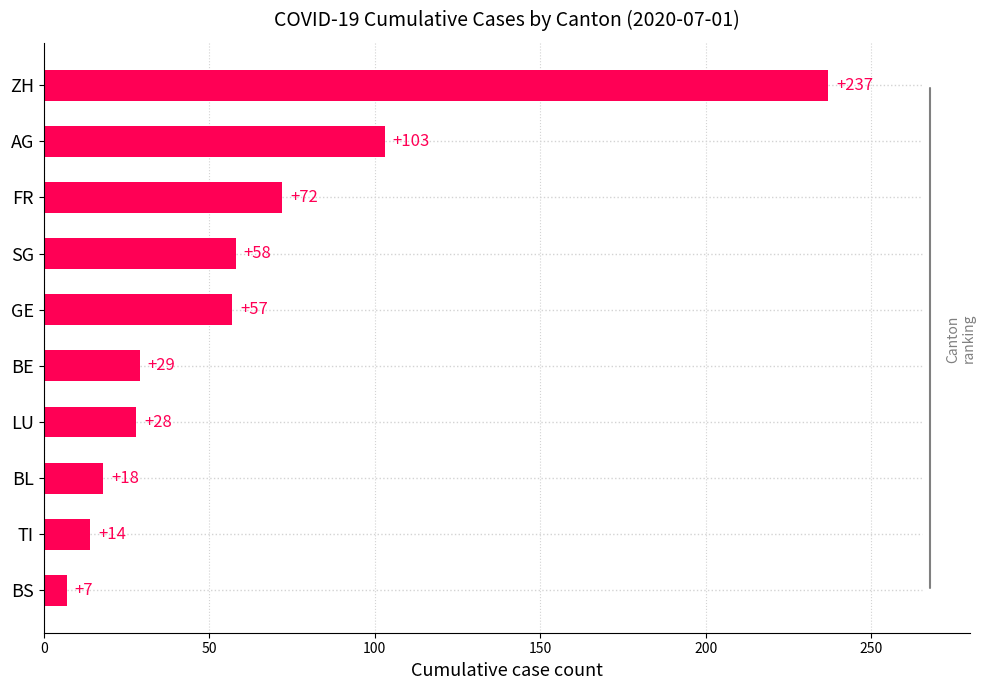

What is the change in value from LU to GE?

+29